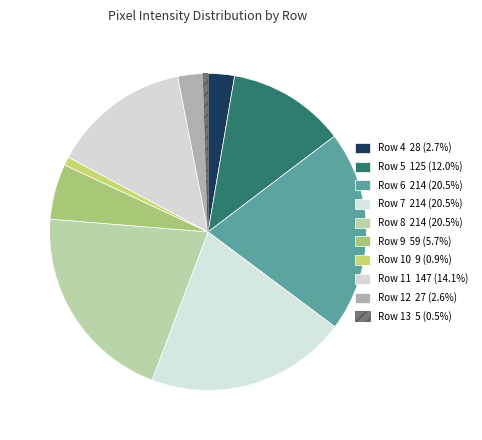

Which has a higher value, Row 4 or Row 12?

Row 4